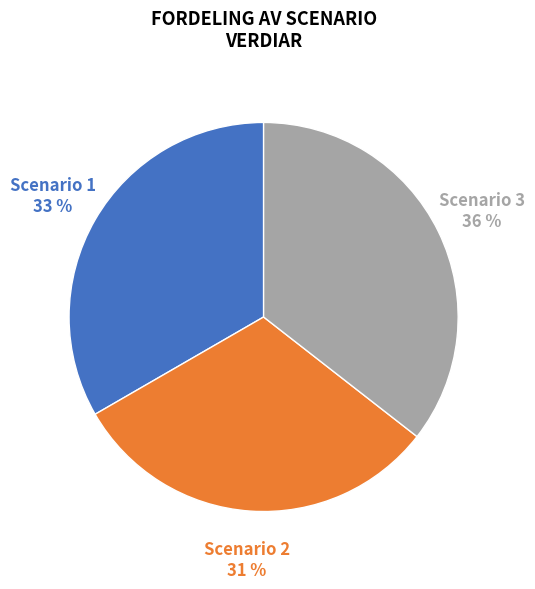

Combined, do Scenario 2 and Scenario 1 account for over 50%?

Yes